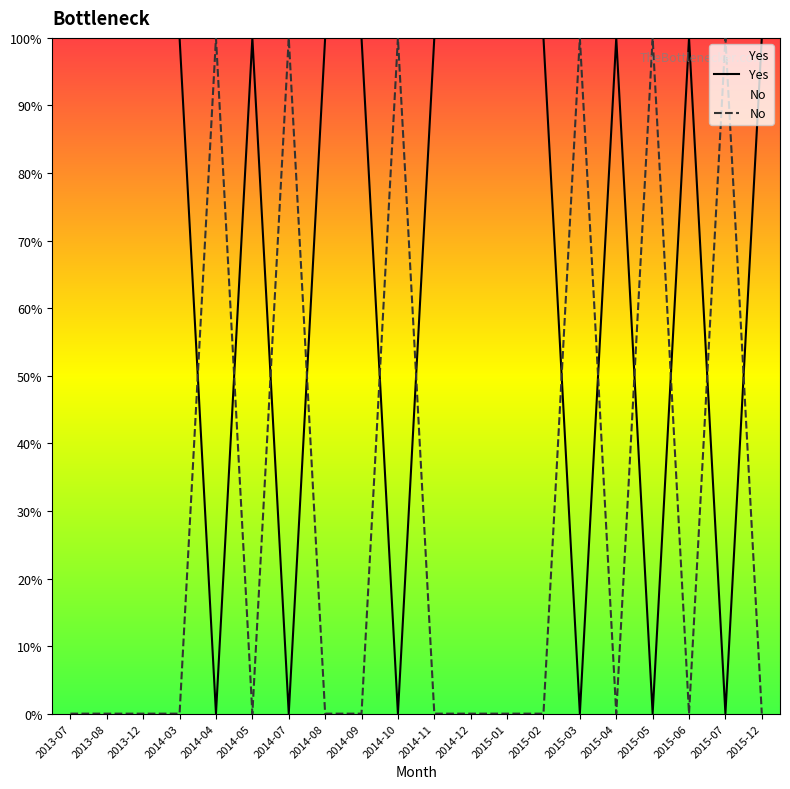

Is this an area chart (filled region under the line)?

No